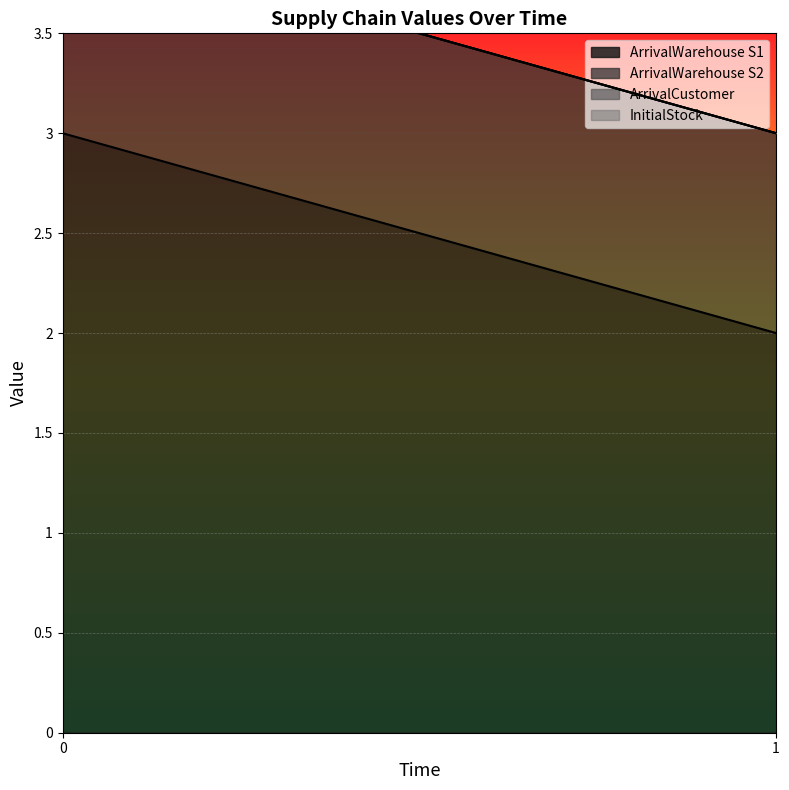

What is the maximum value for ArrivalWarehouse S1?

3